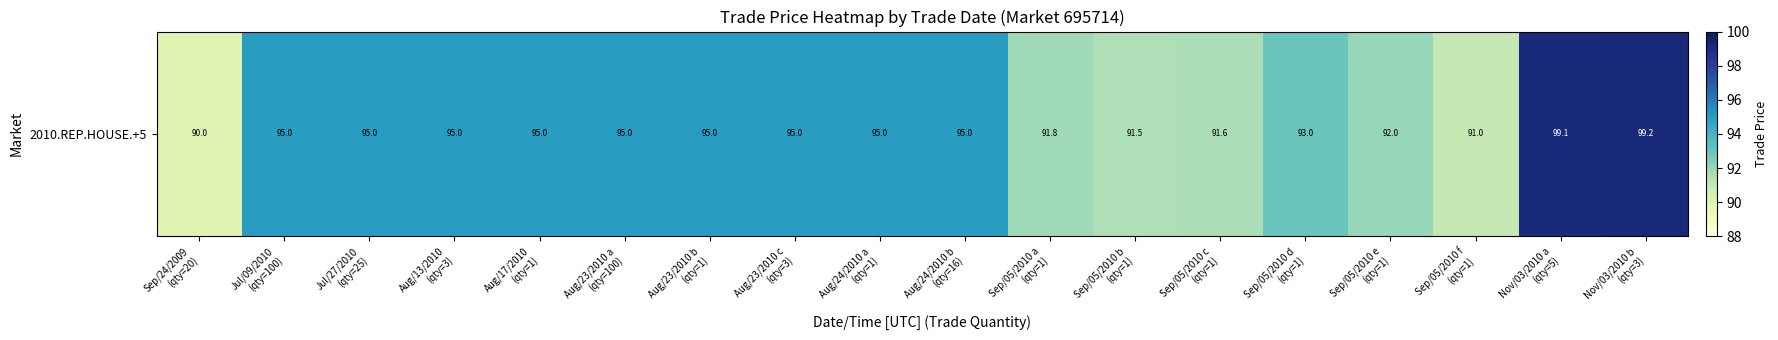

The value at Aug/23/2010 b
(qty=1) is 164.4. True or false?

False